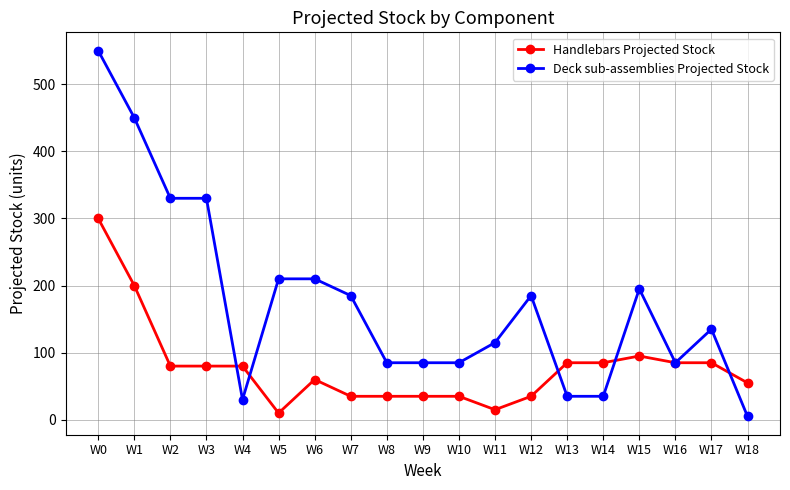

At how many categories does at least one series exceed 342?

2